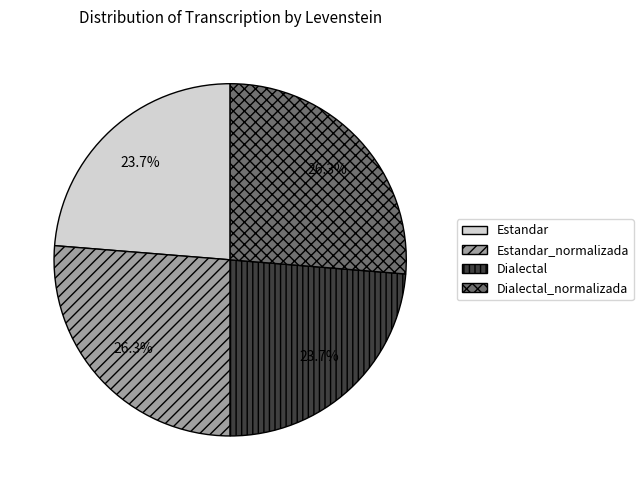

To the nearest percent, what is the difference between the largest and smallest slice percentages?

3%